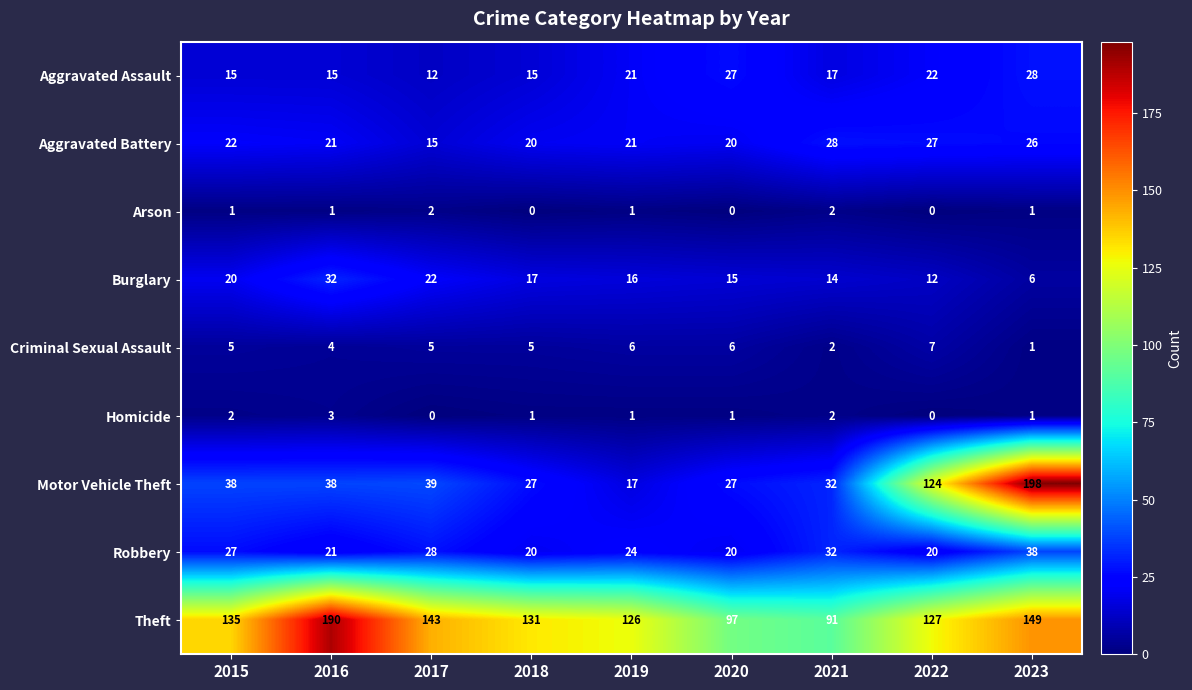

What is the sum of all Burglary values?

154